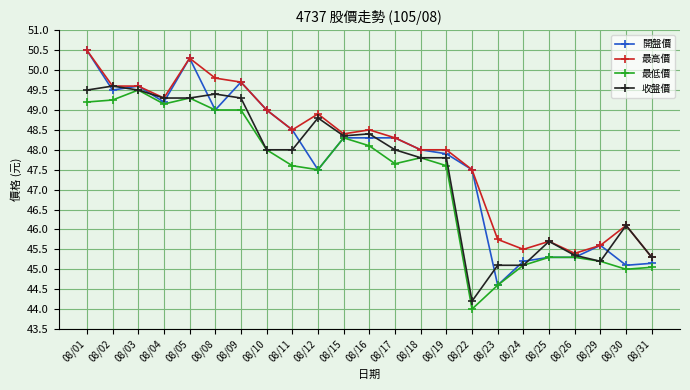

What are all the series names shown in the legend?

開盤價, 最高價, 最低價, 收盤價